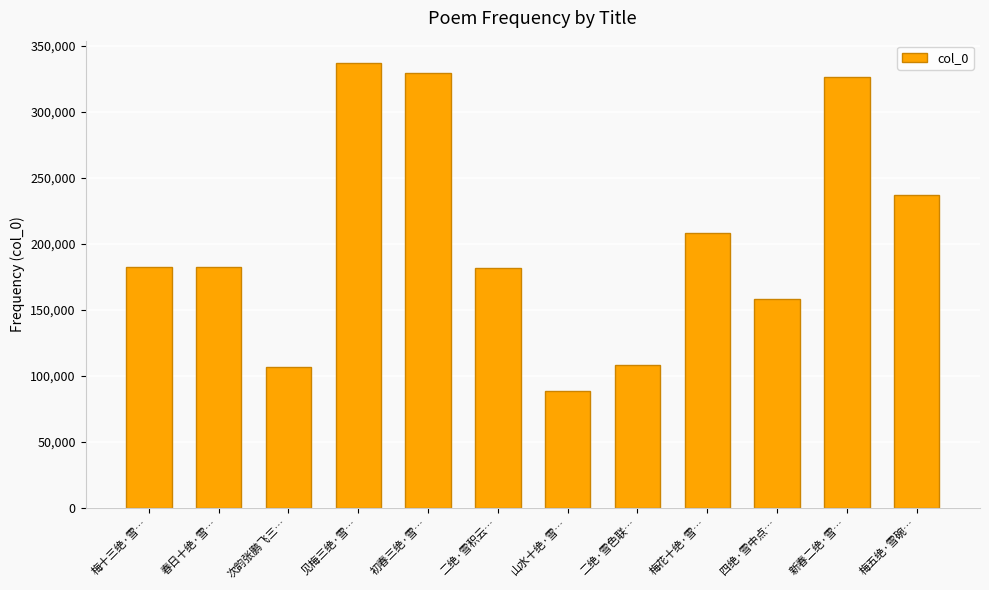

What is the maximum value shown in the chart?

337084